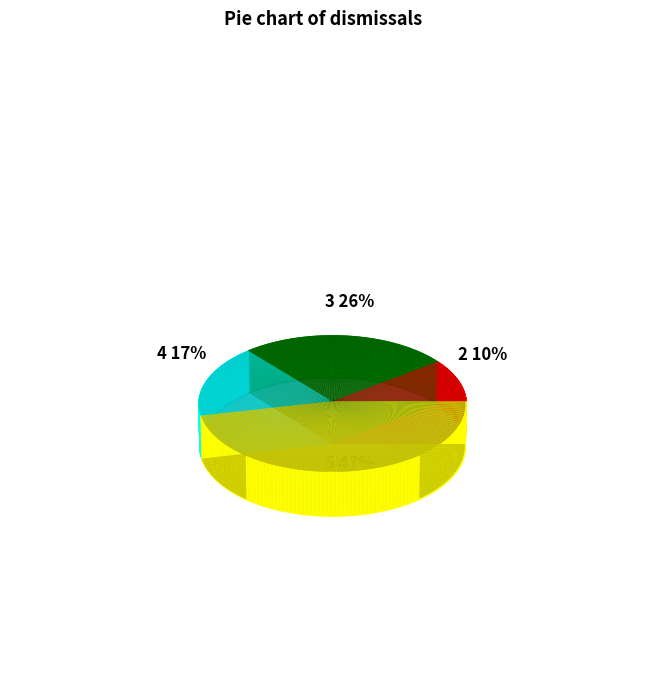

How many segments does this pie chart have?

4